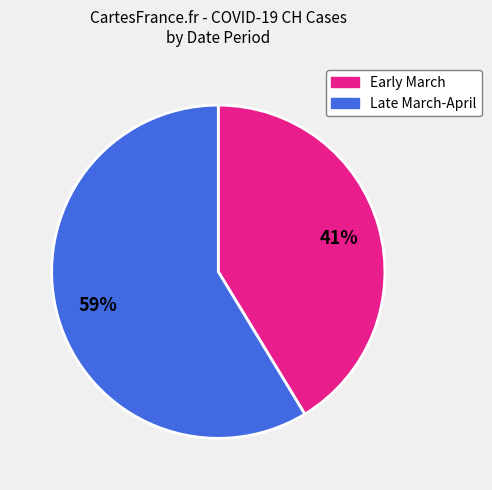

Does any single category account for the majority?

Yes